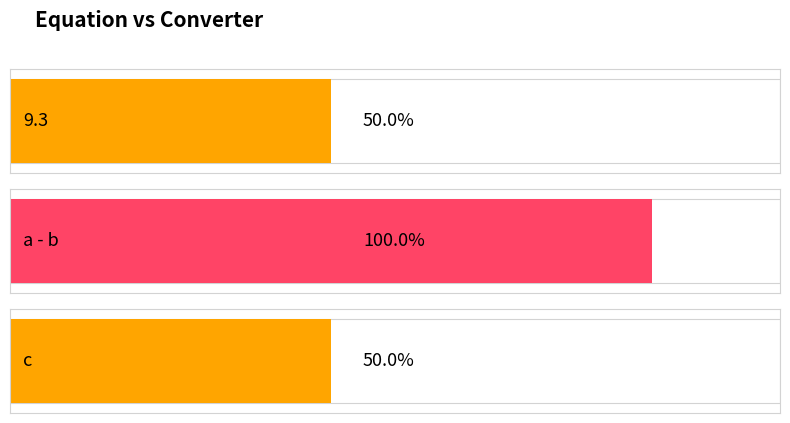

Which category has the lowest value across all series?

9.3